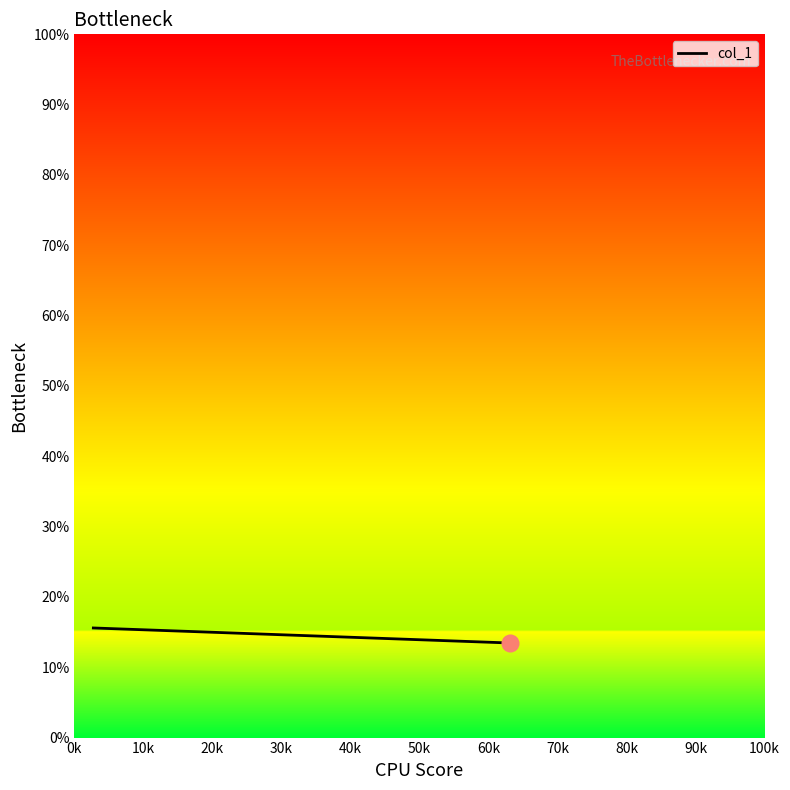

What is the minimum value shown in the chart?

13.5